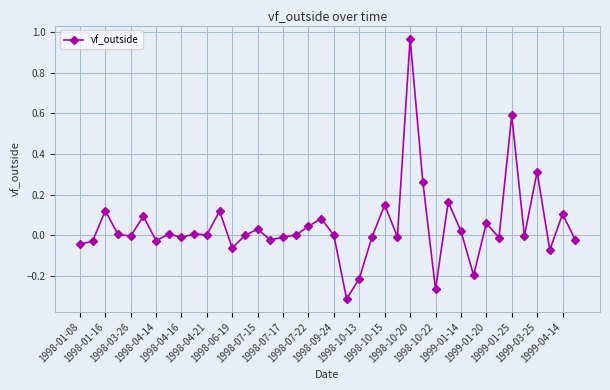

Count the number of data series in this chart.

1